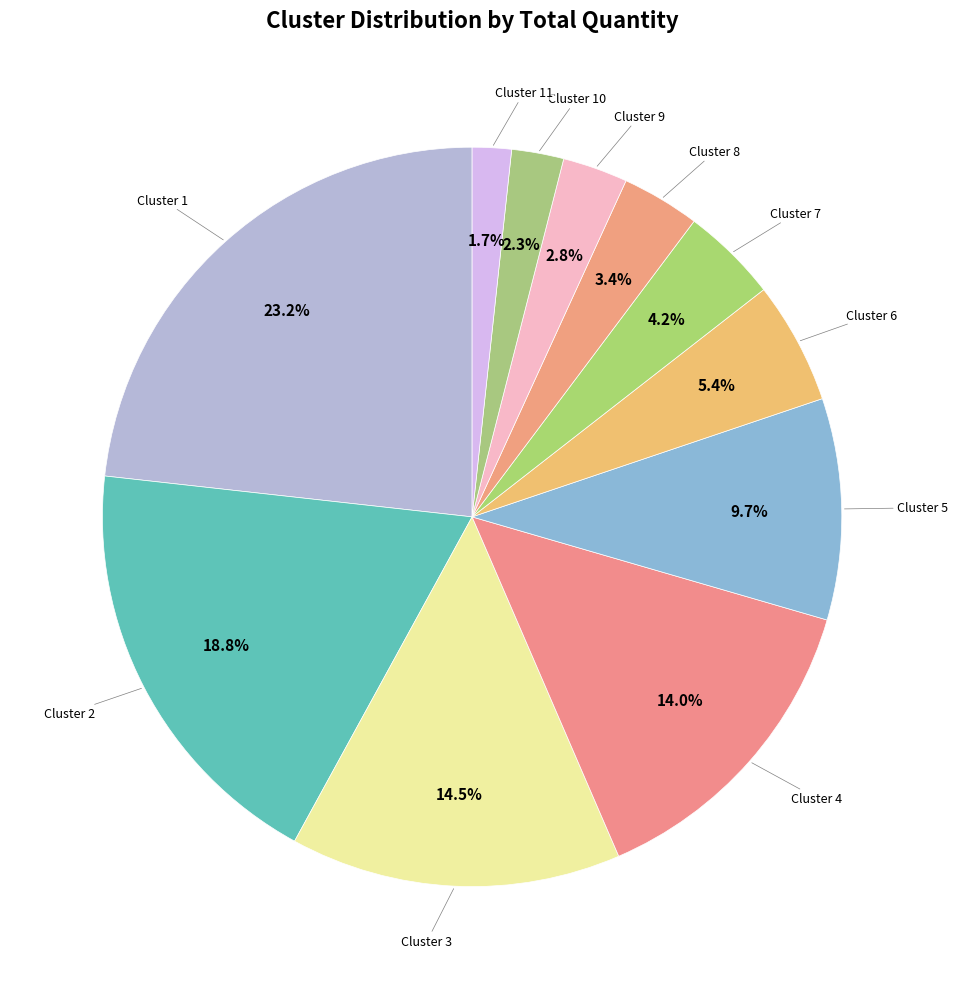

Does any single category account for the majority?

No